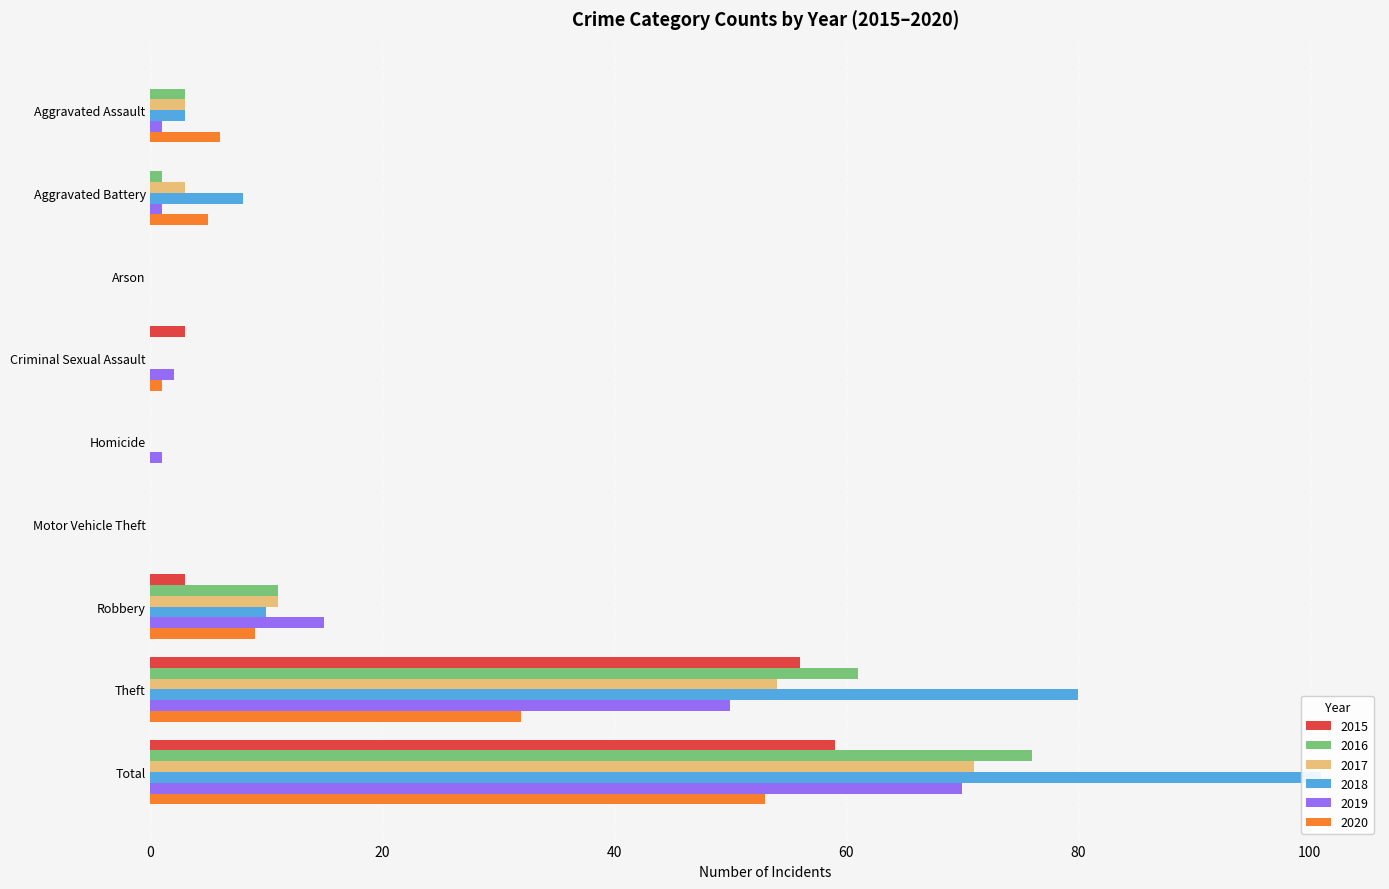

Which category has the highest value in the 2016 series?

Total